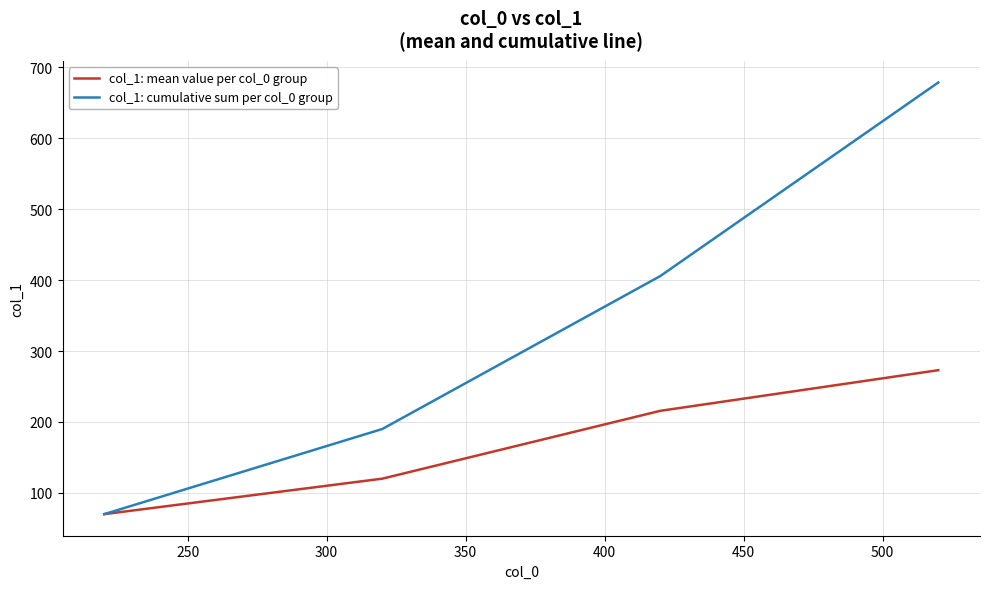

What is the maximum value for col_1: cumulative sum per col_0 group?

678.6